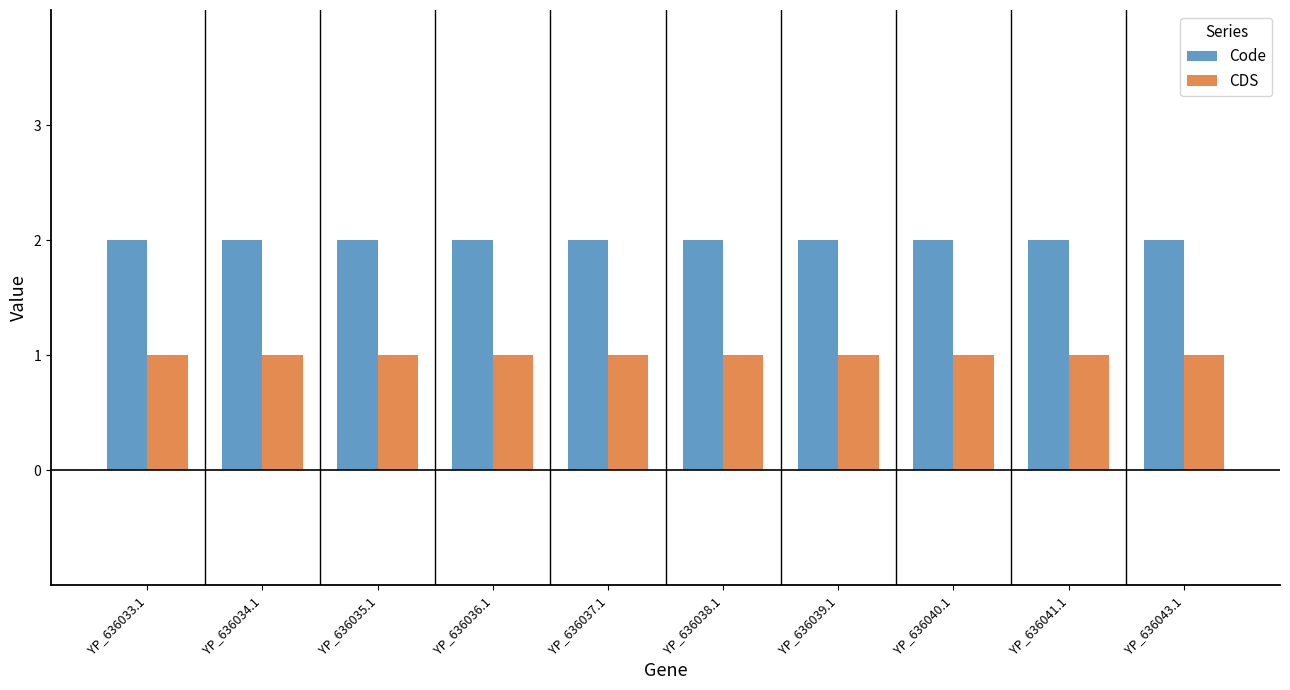

True or false: Code has a value of 4 at YP_636041.1.

False